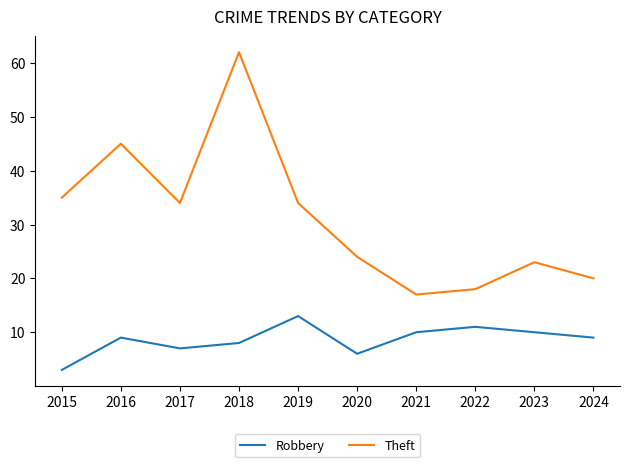

True or false: Robbery has a value of 2 at 2020.

False